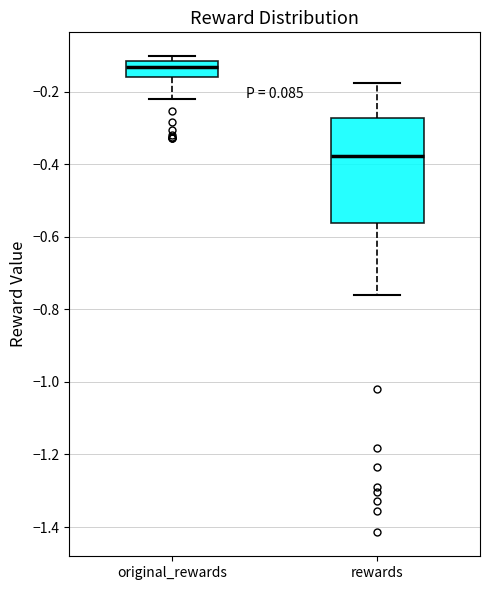

Where is the upper edge of the box for rewards on the y-axis? The values are not printed on the chart, so give them approximately, as read against the axis.

-0.28